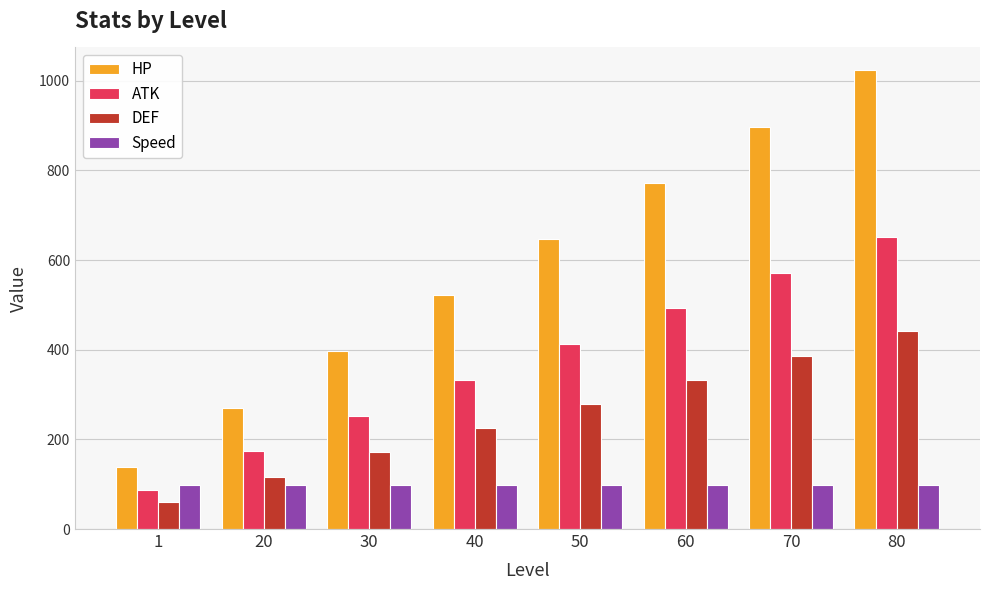

What is the average value of the Speed series?

98